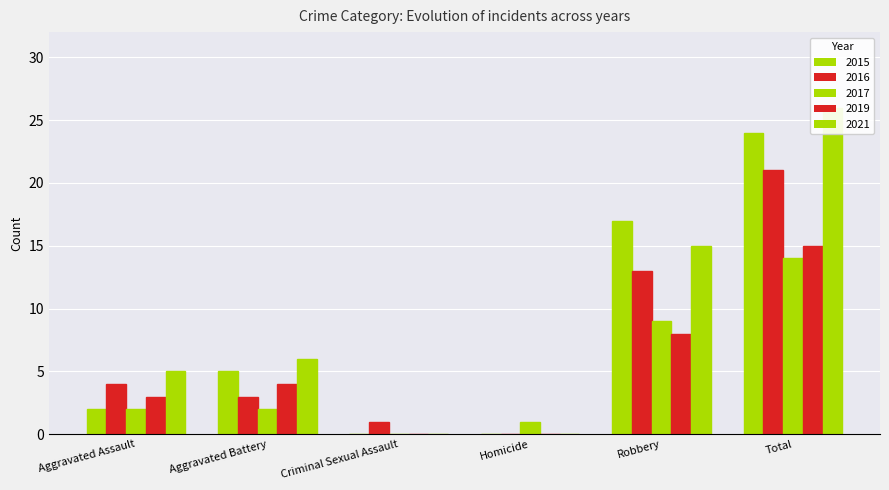

What is the label of the 3rd bar from the right?

Homicide